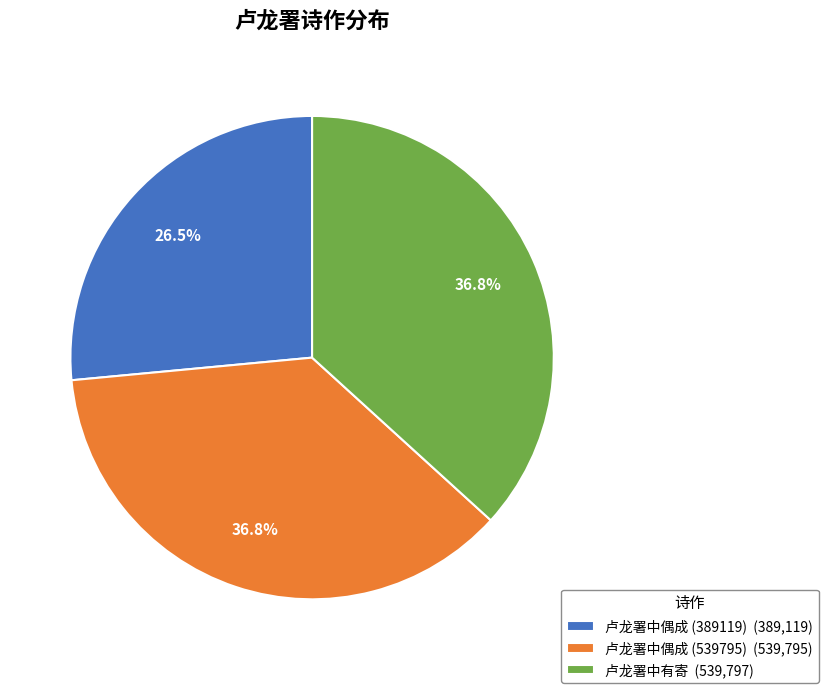

Approximately how many times larger is the value at 卢龙署中偶成 (539795) (539,795) compared to 卢龙署中有寄 (539,797)?

1.0